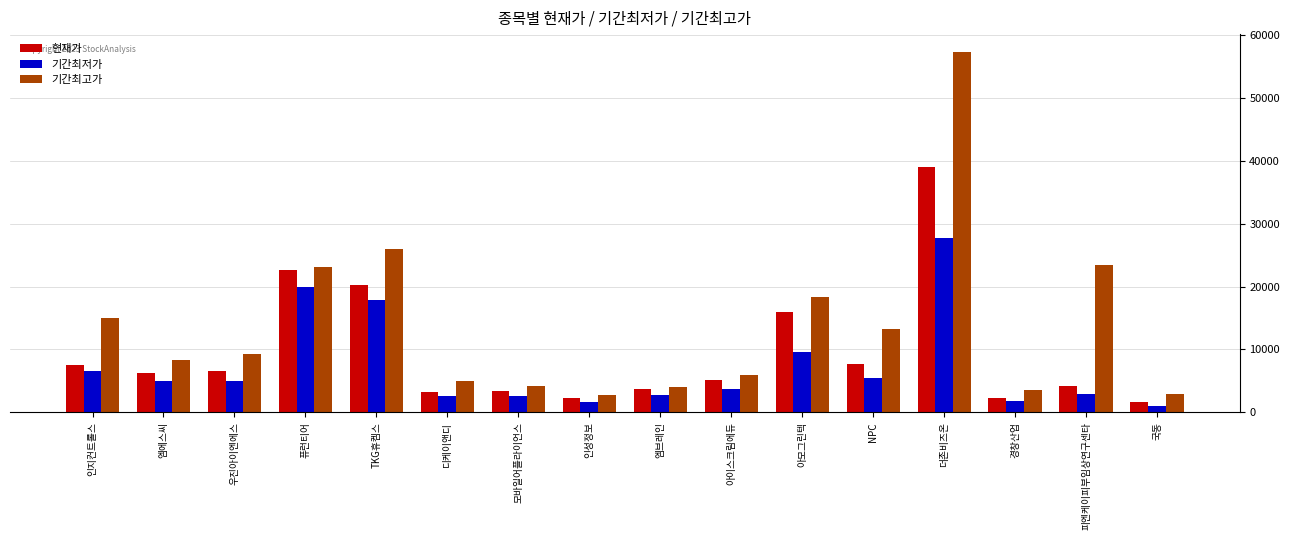

What is the maximum value for 기간최고가?

57300